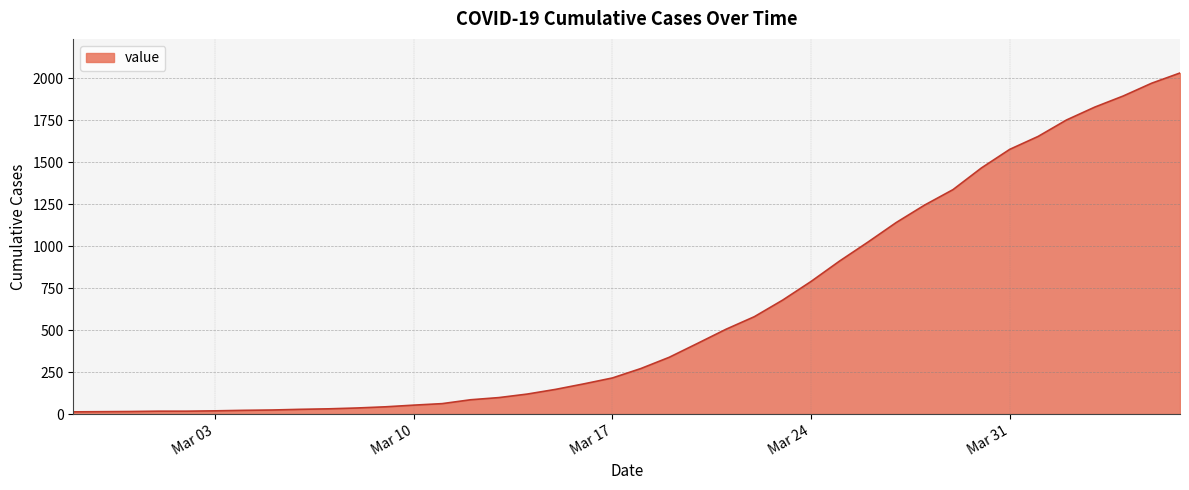

How many values are below 271?

20